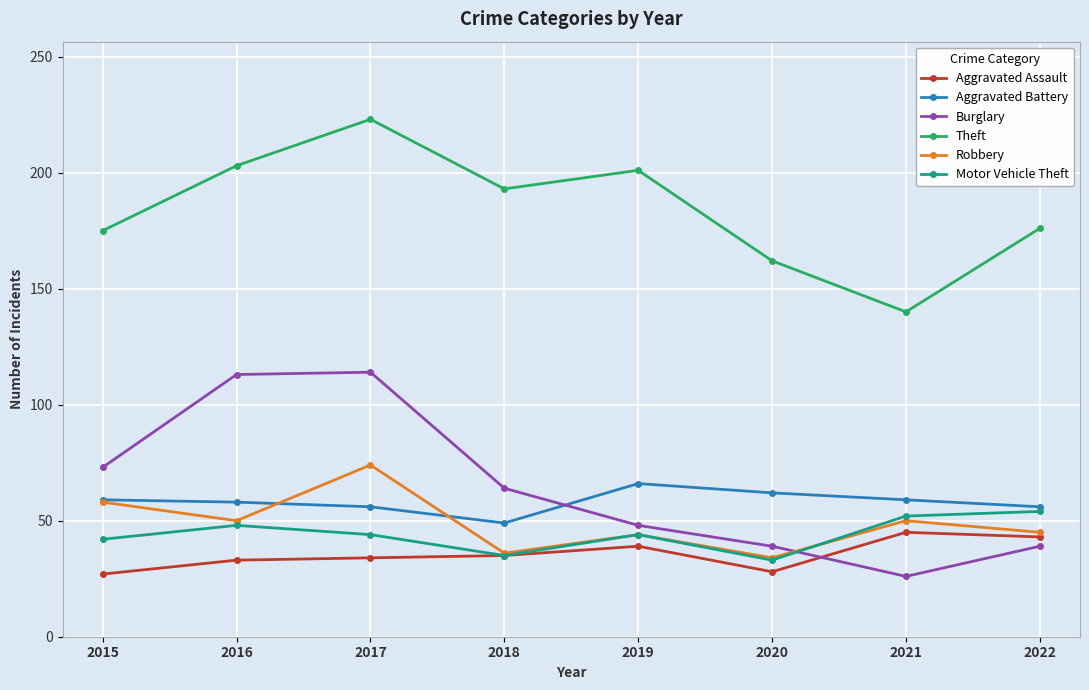

What is the greatest value displayed?

223